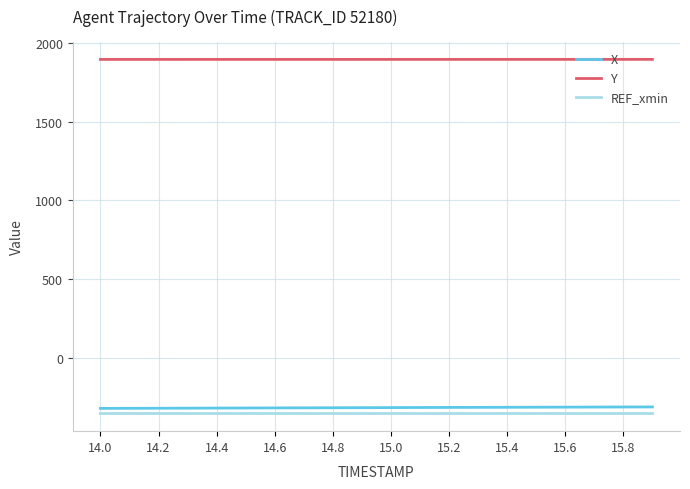

Rank the series by their maximum value, from highest to lowest.

Y, X, REF_xmin